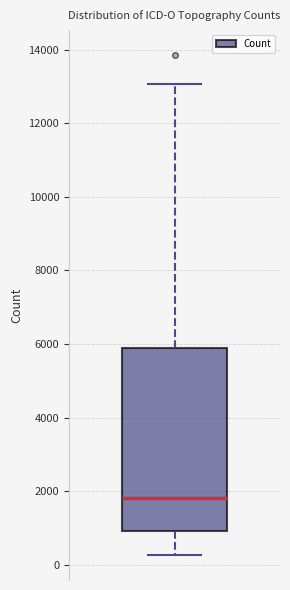

Where is the upper edge of the box on the y-axis? The values are not printed on the chart, so give them approximately, as read against the axis.

5800